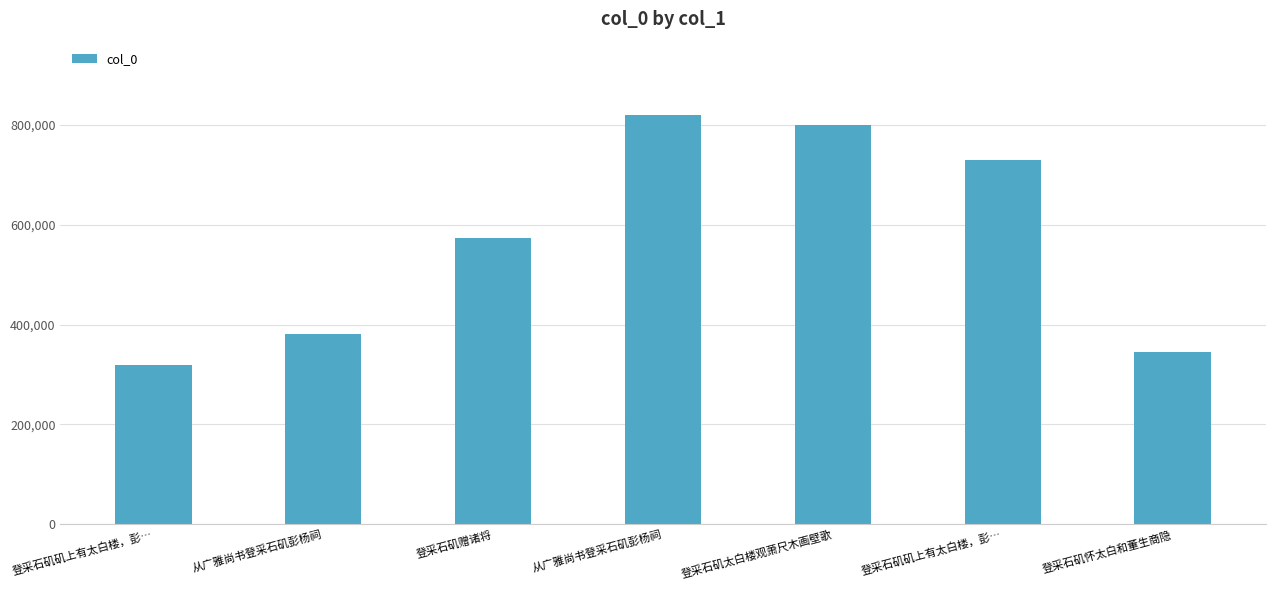

List the labels in order of value, largest first.

从广雅尚书登采石矶彭杨祠, 登采石矶太白楼观萧尺木画壁歌, 登采石矶矶上有太白楼，彭…, 登采石矶赠诸将, 从广雅尚书登采石矶彭杨祠, 登采石矶怀太白和董生商隐, 登采石矶矶上有太白楼，彭…